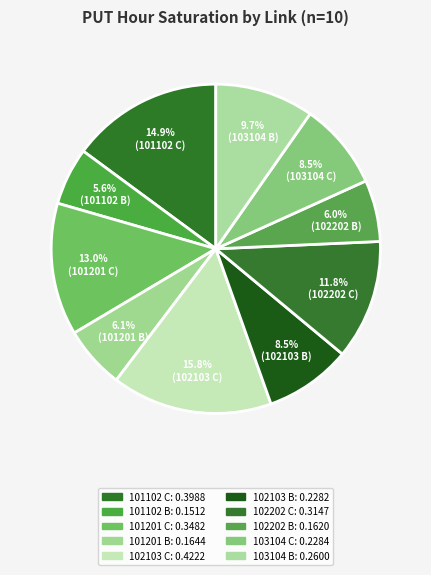

How many segments does this pie chart have?

10